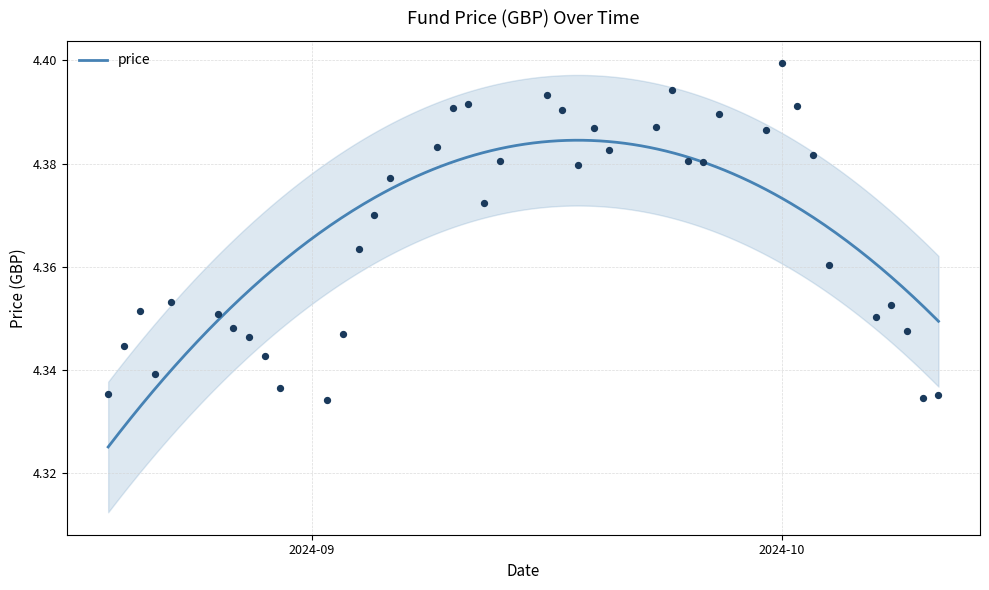

What is the ratio of the value at 2024-09-13 to the value at 2024-10-10?

1.0